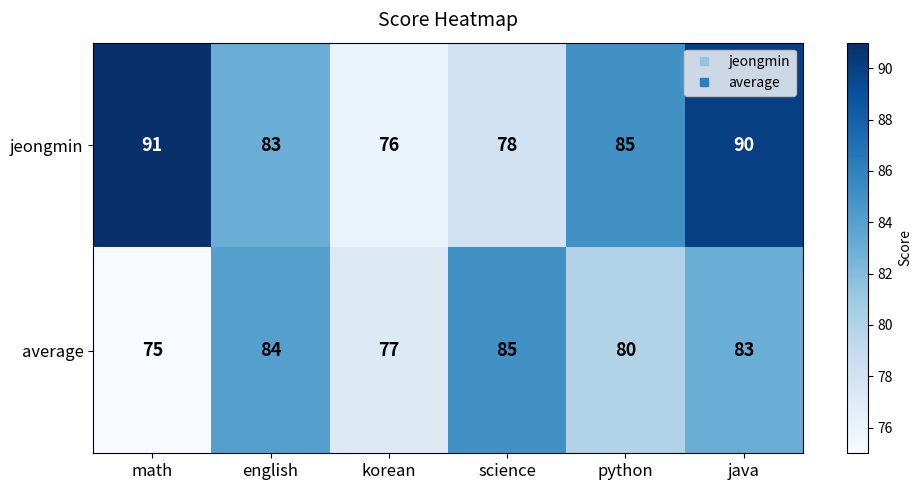

Between math and science, which series saw the biggest shift?

jeongmin